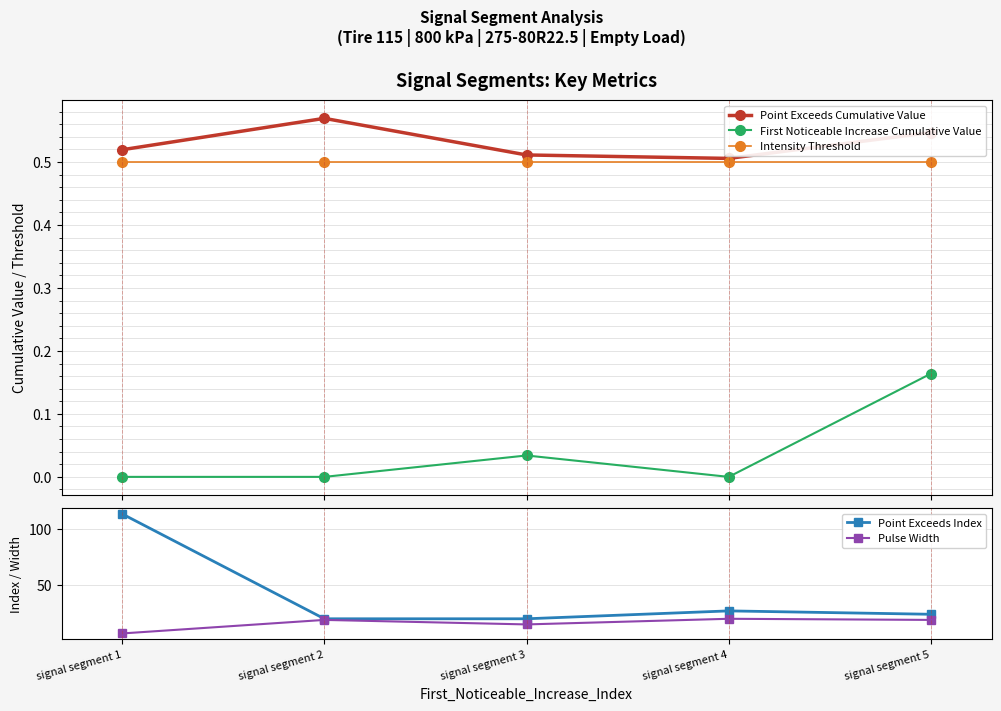

At which category does the chart reach its minimum across all series?

signal segment 1